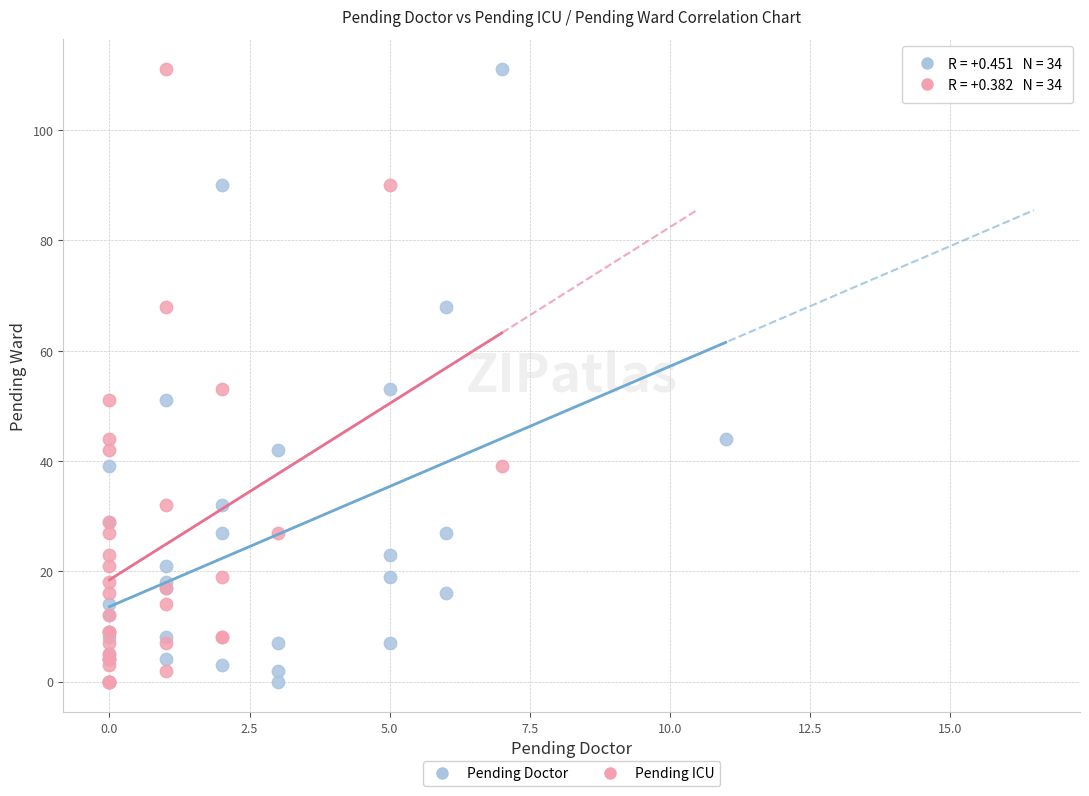

What are all the series names shown in the legend?

Pending Doctor, Pending ICU